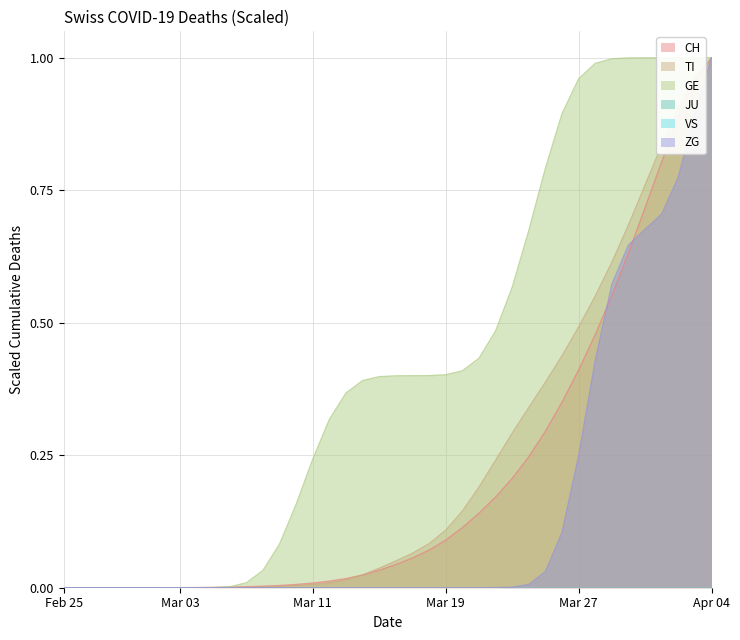

At which label does ZG reach its peak?

Apr 04